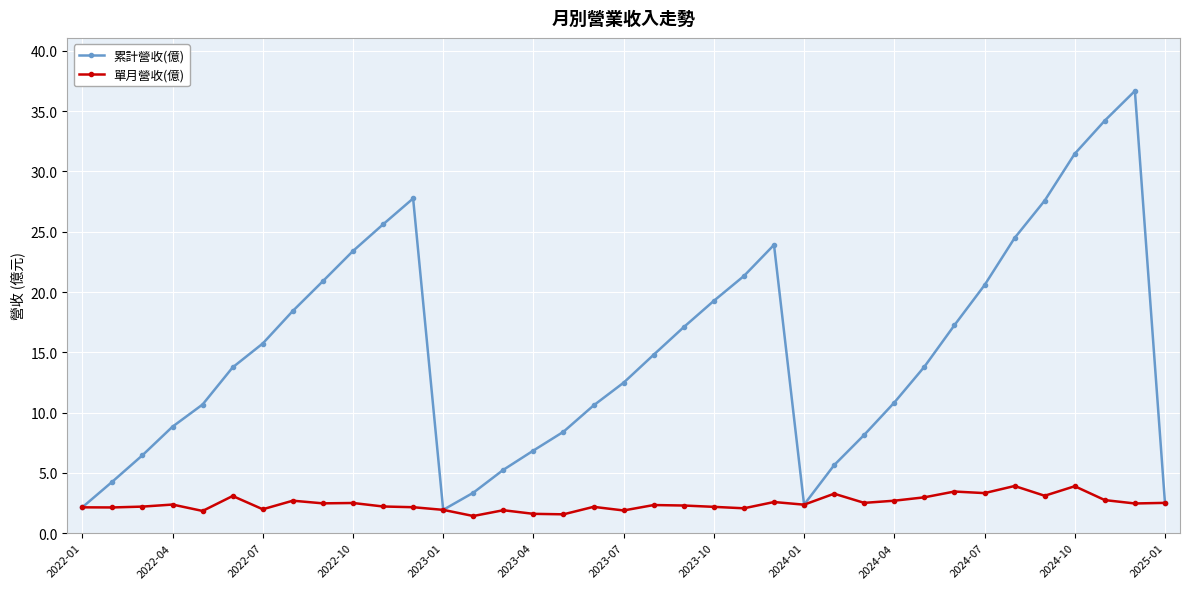

Is this an area chart (filled region under the line)?

No